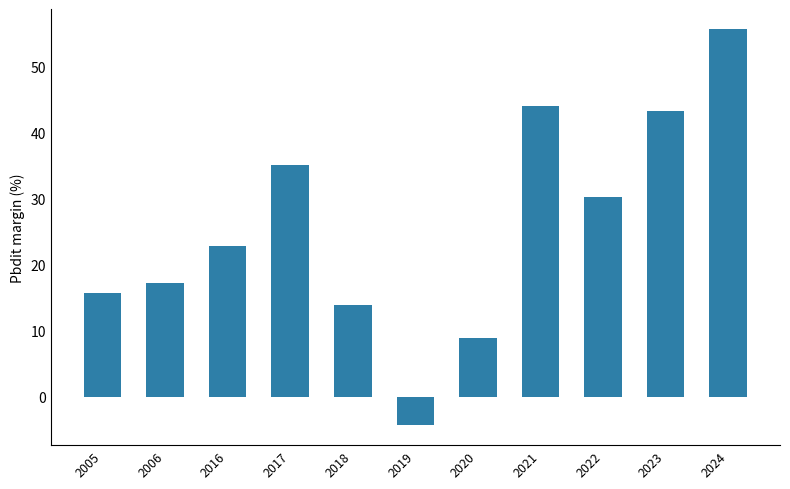

What value does the data have at 2006?

17.3